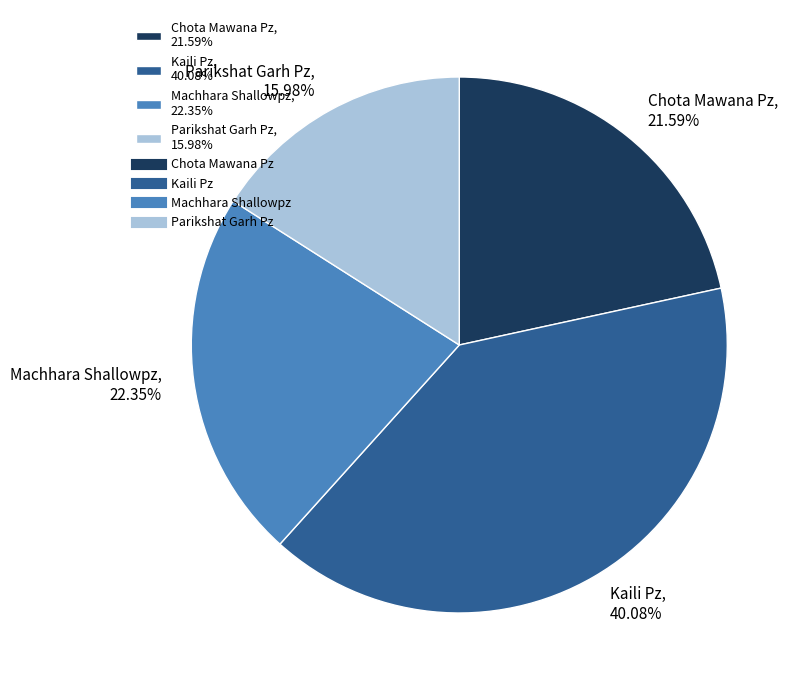

Which category has the smallest portion of the pie?

Parikshat Garh Pz